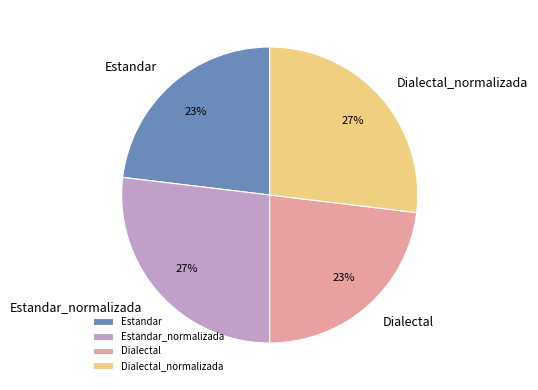

Which has a higher value, Estandar or Dialectal_normalizada?

Dialectal_normalizada